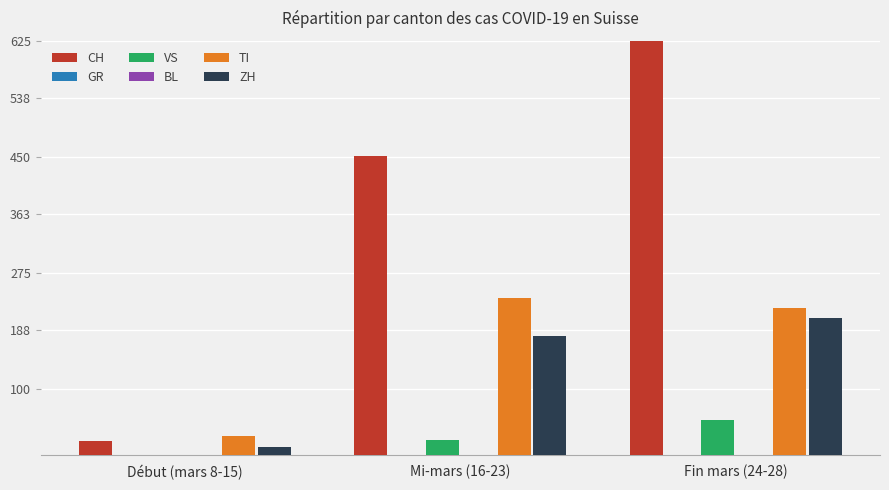

How many bars are there in total?

18